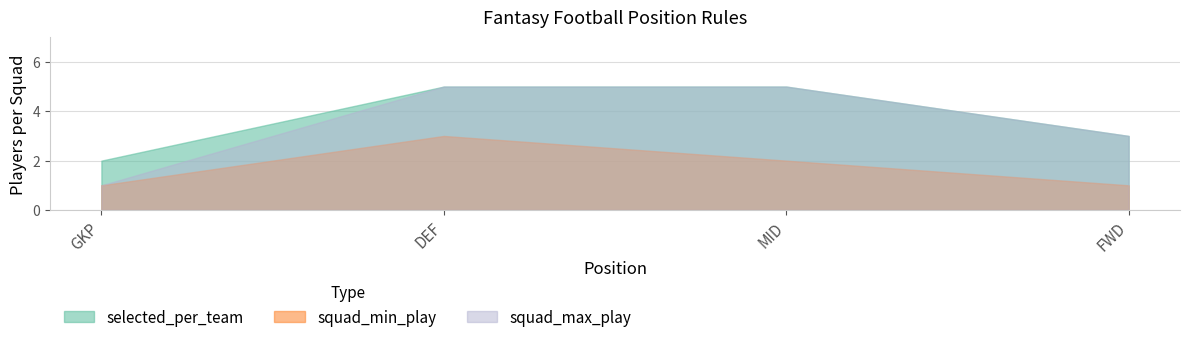

What is the difference between the second highest and second lowest values in the selected_per_team series?

2